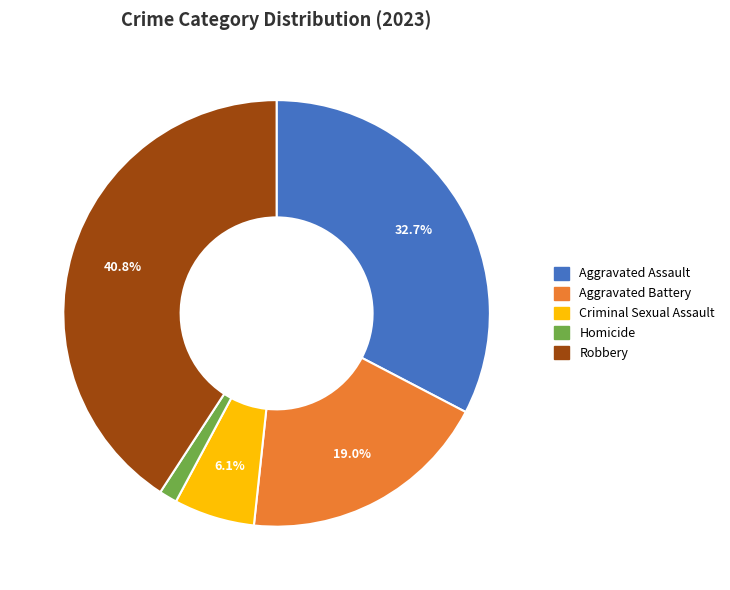

Is the sum of Homicide and Aggravated Assault greater than half?

No